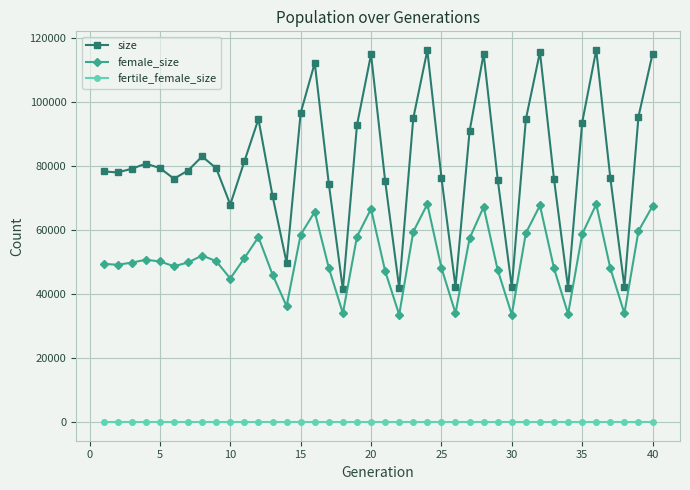

True or false: fertile_female_size and female_size intersect in this chart.

False